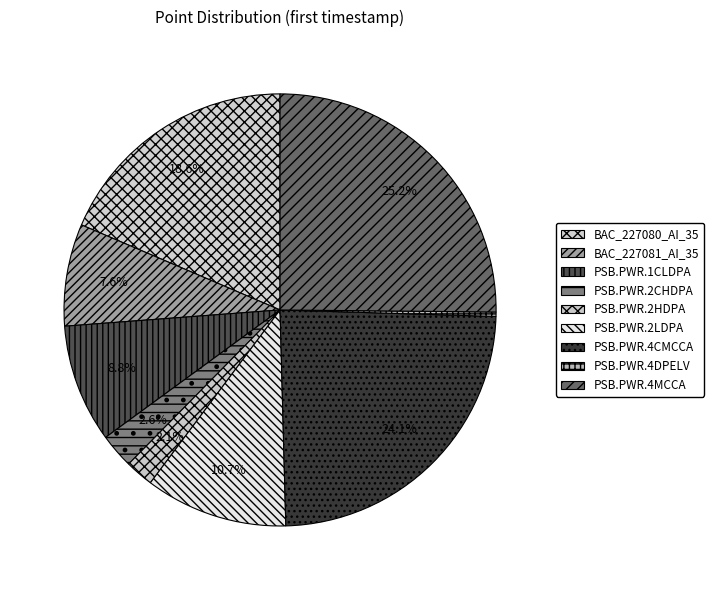

The PSB.PWR.2CHDPA slice represents 3% of the pie. True or false?

True